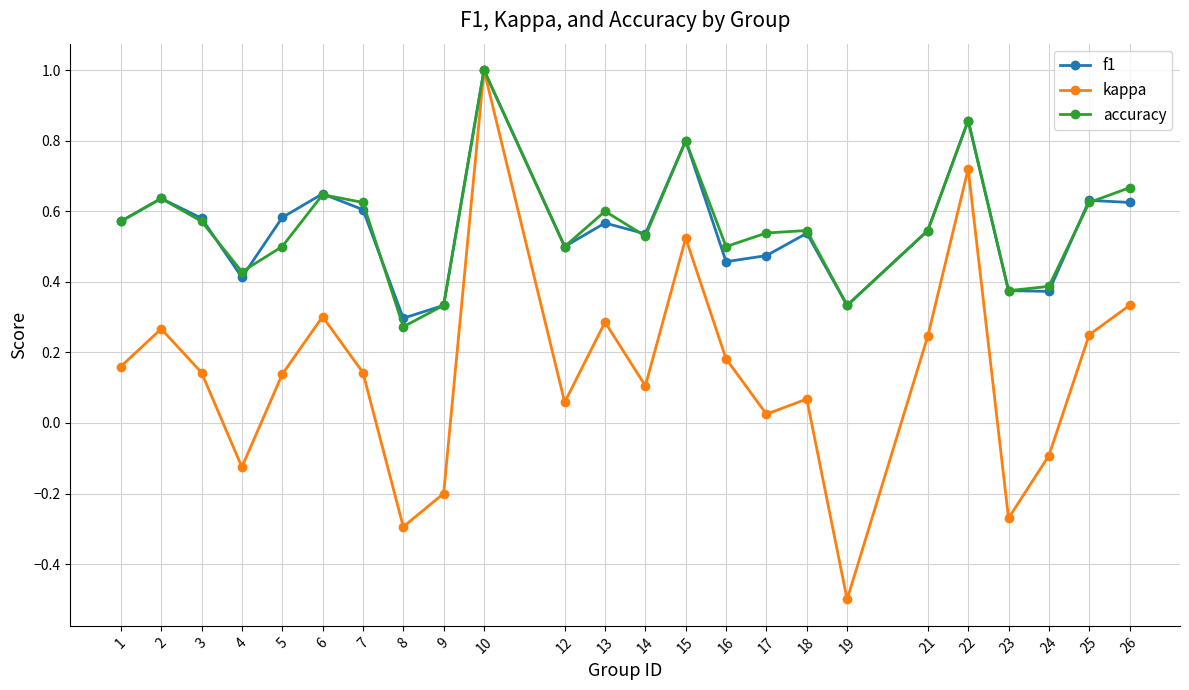

Which series has the widest spread of values?

kappa